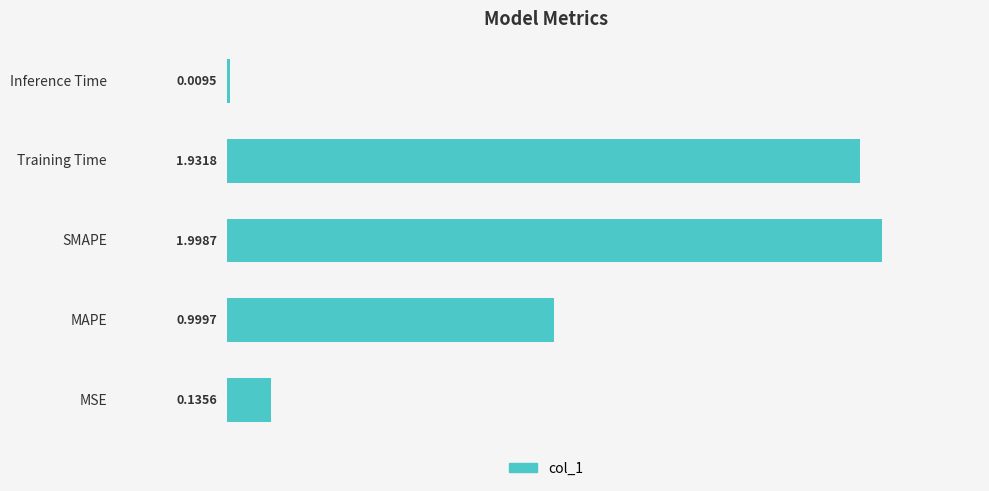

List the labels in order of value, smallest first.

Inference Time, MSE, MAPE, Training Time, SMAPE